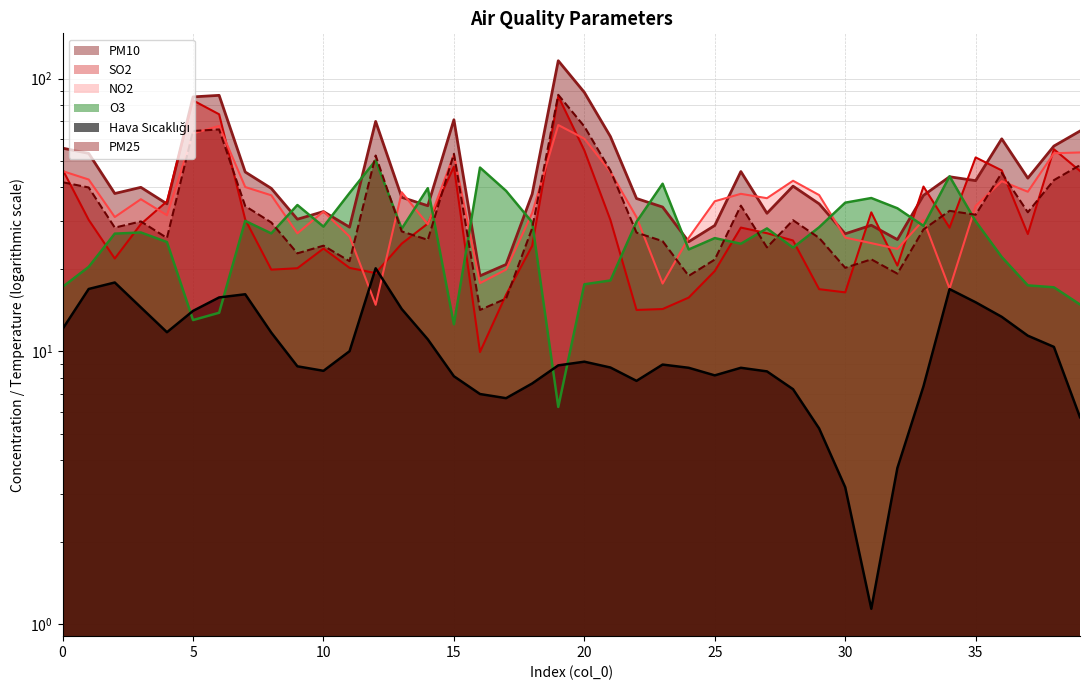

Where is the first local minimum for PM25?

2